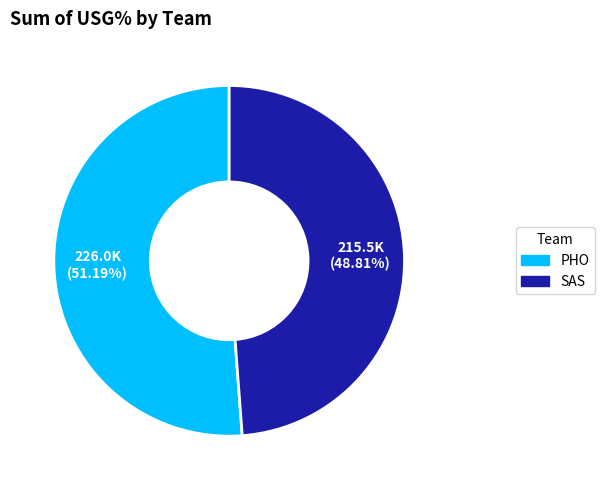

Is there a majority slice in this chart?

Yes